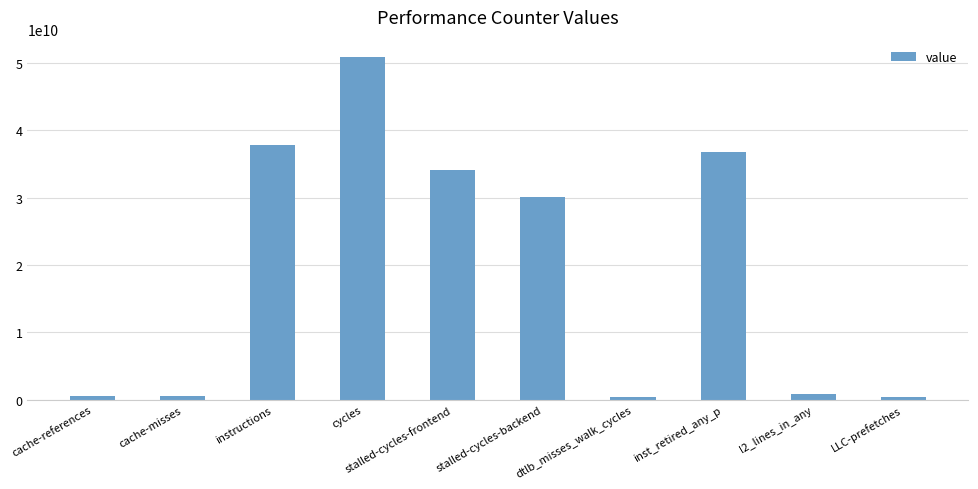

What is the label of the 2nd bar from the left?

cache-misses